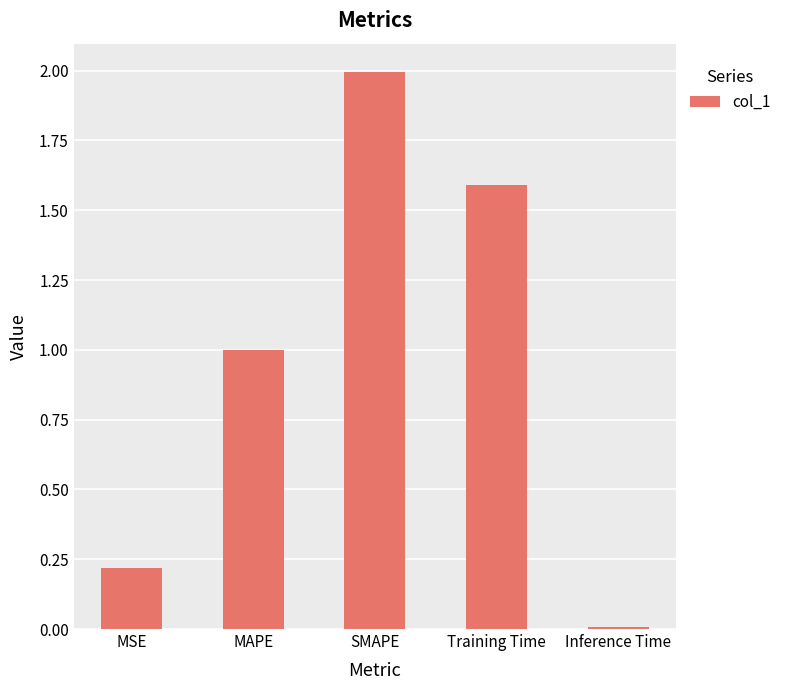

Rank the categories by value from highest to lowest.

SMAPE, Training Time, MAPE, MSE, Inference Time